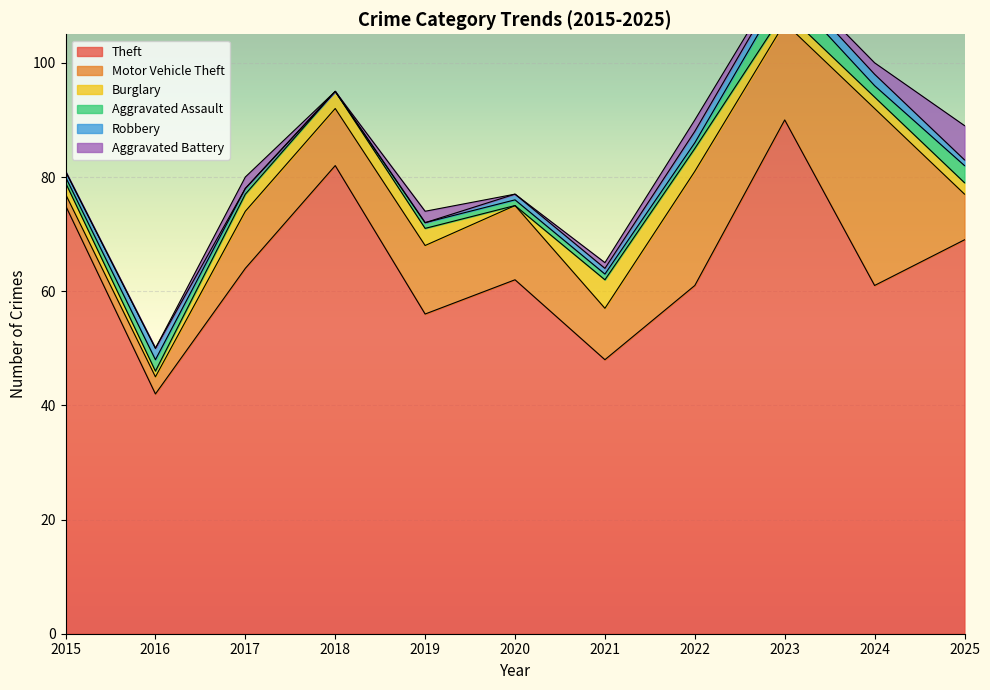

What is the value of the Motor Vehicle Theft point at the 5th from the left?

12